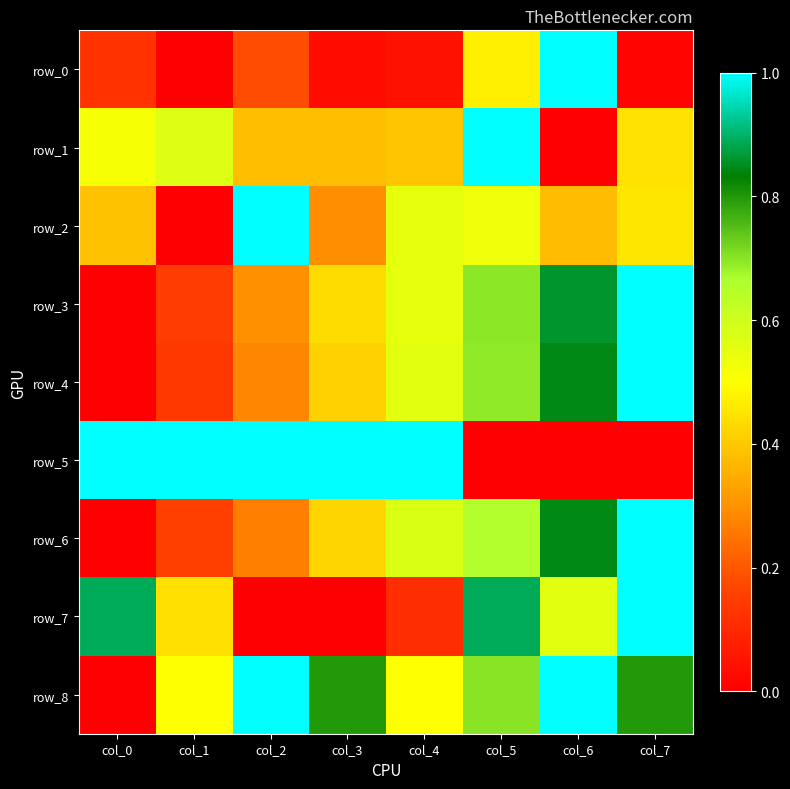

Rank the categories by row_6 value from highest to lowest.

col_7, col_6, col_5, col_4, col_3, col_2, col_1, col_0